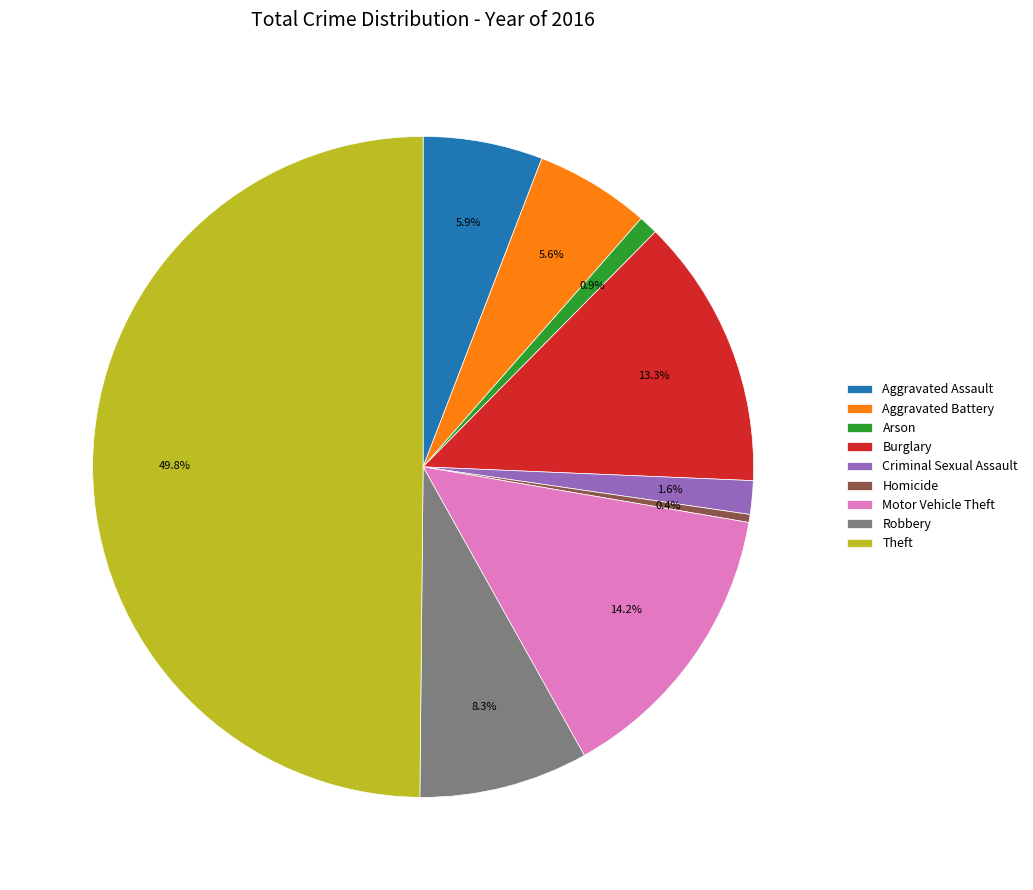

To the nearest percent, what is the difference between the largest and smallest slice percentages?

49%